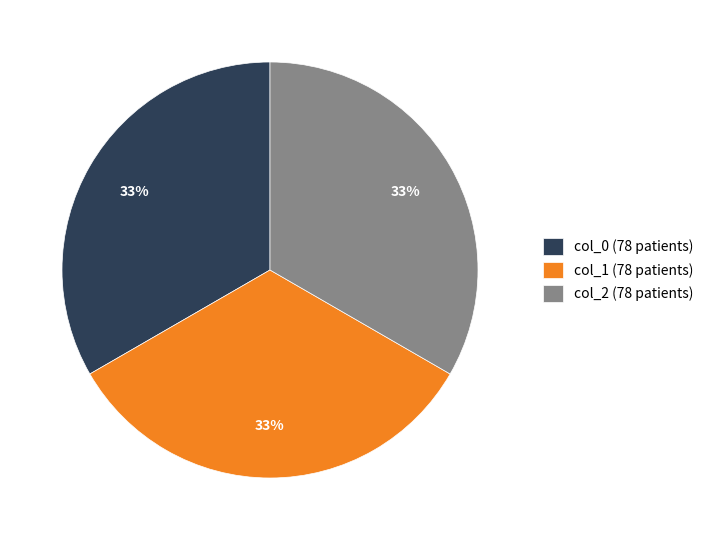

To the nearest percent, what is the average slice percentage?

33%